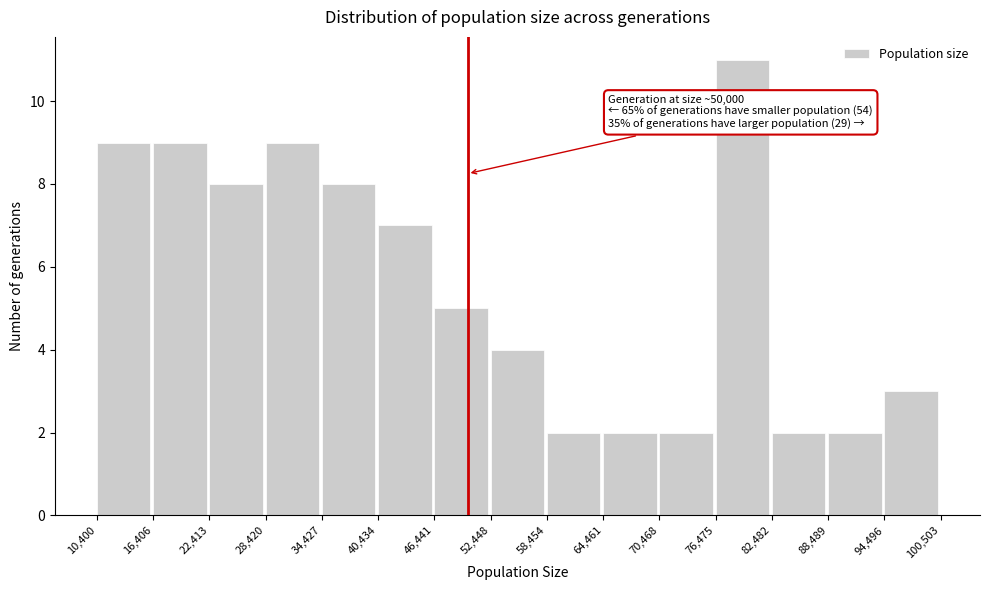

Which range on the x-axis has the tallest bar?

76,475 to 82,482